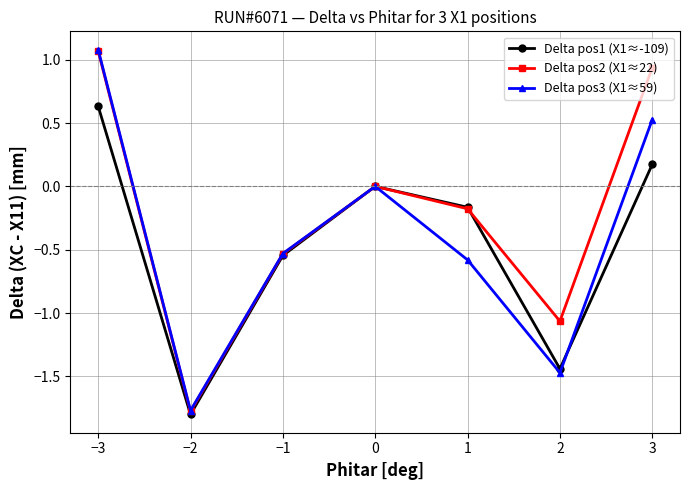

How many interior local valleys does the Delta pos3 (X1≈59) series have?

2